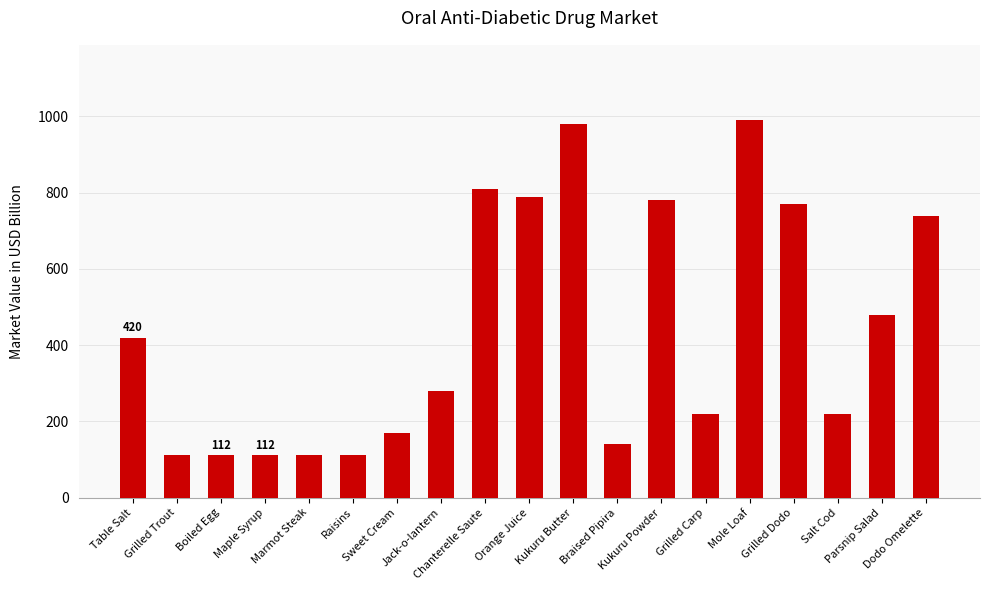

What is the sum of all values?

8351